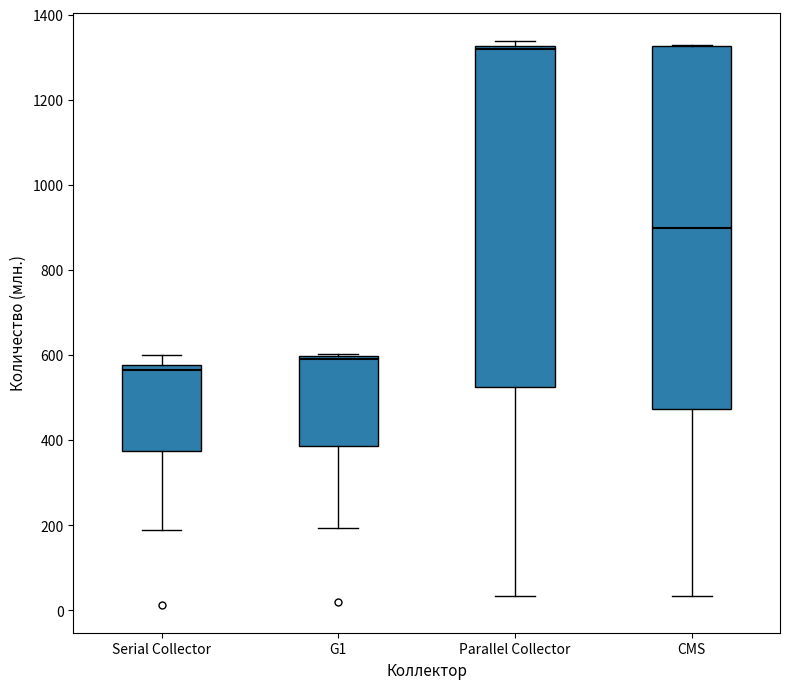

Where does the median line of the box for CMS sit on the y-axis? The values are not printed on the chart, so give them approximately, as read against the axis.

900